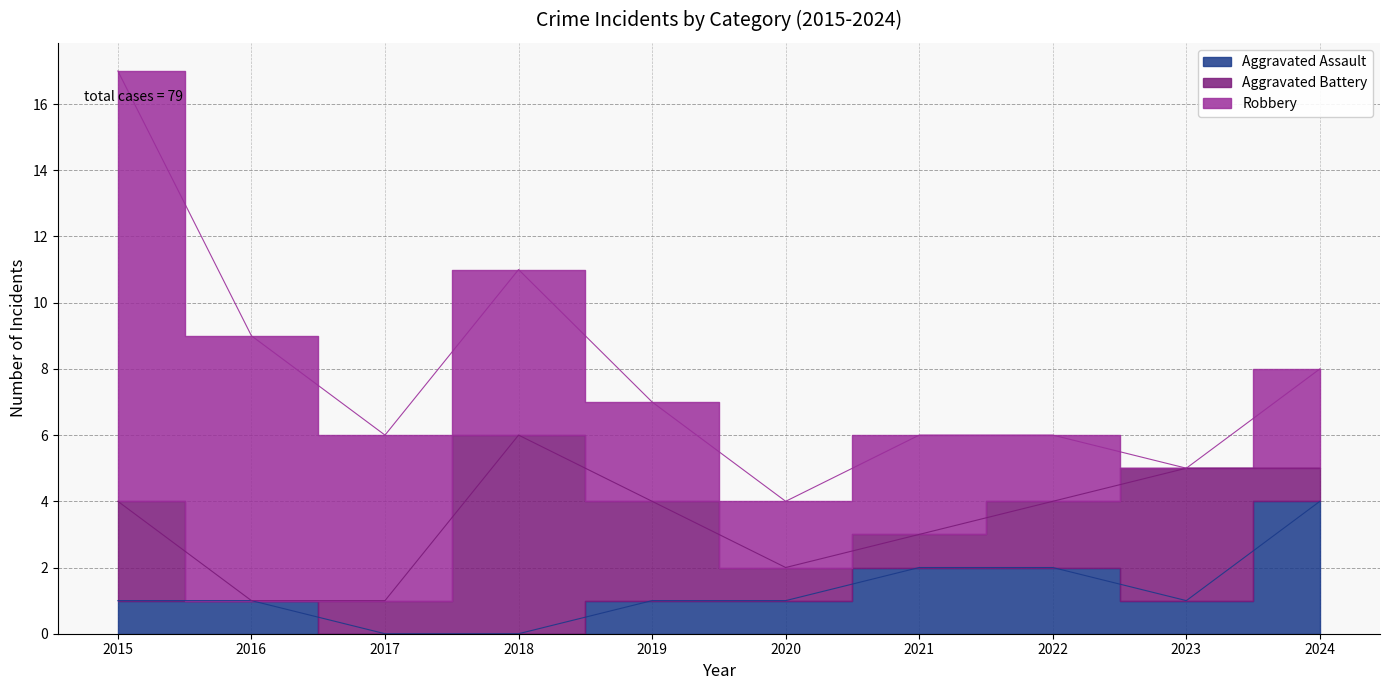

List the series in order of their peak value, lowest first.

Aggravated Assault, Aggravated Battery, Robbery